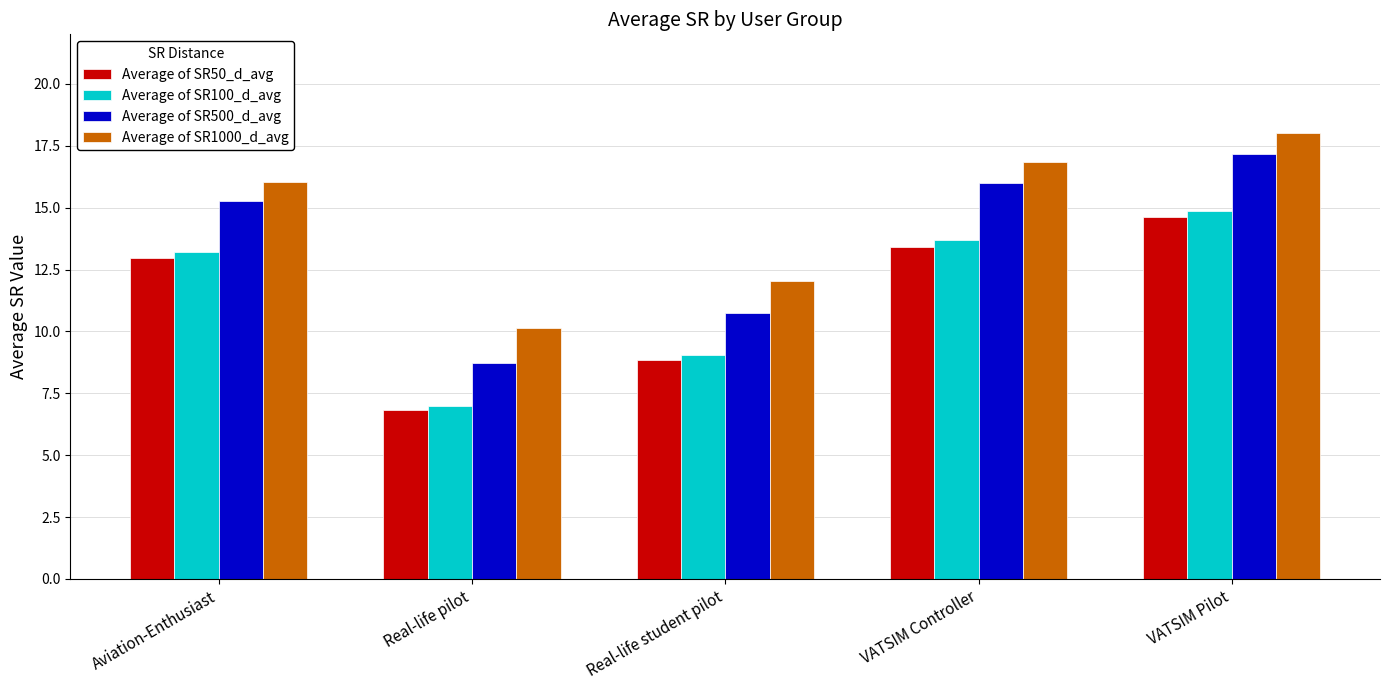

At which label does Average of SR500_d_avg first exceed 15?

Aviation-Enthusiast